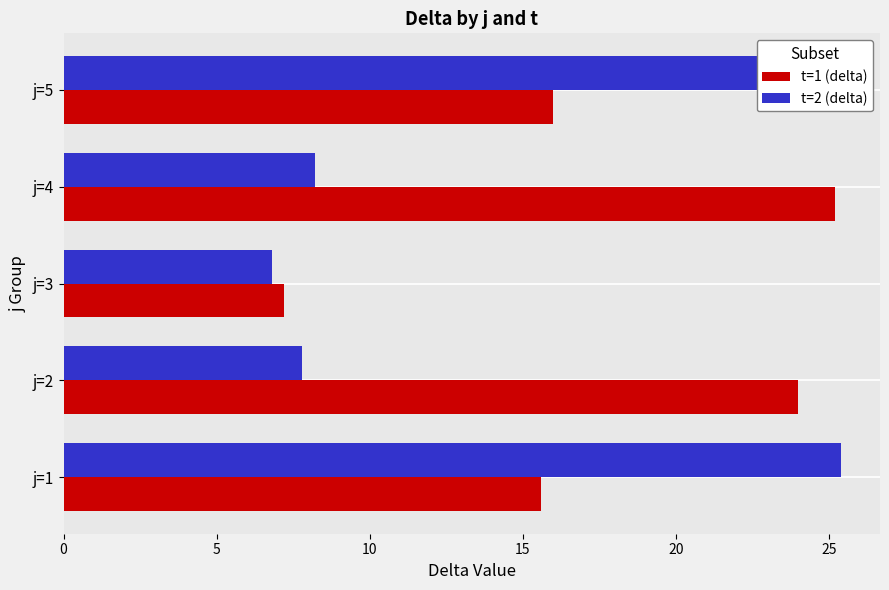

At how many categories does at least one series exceed 21?

4